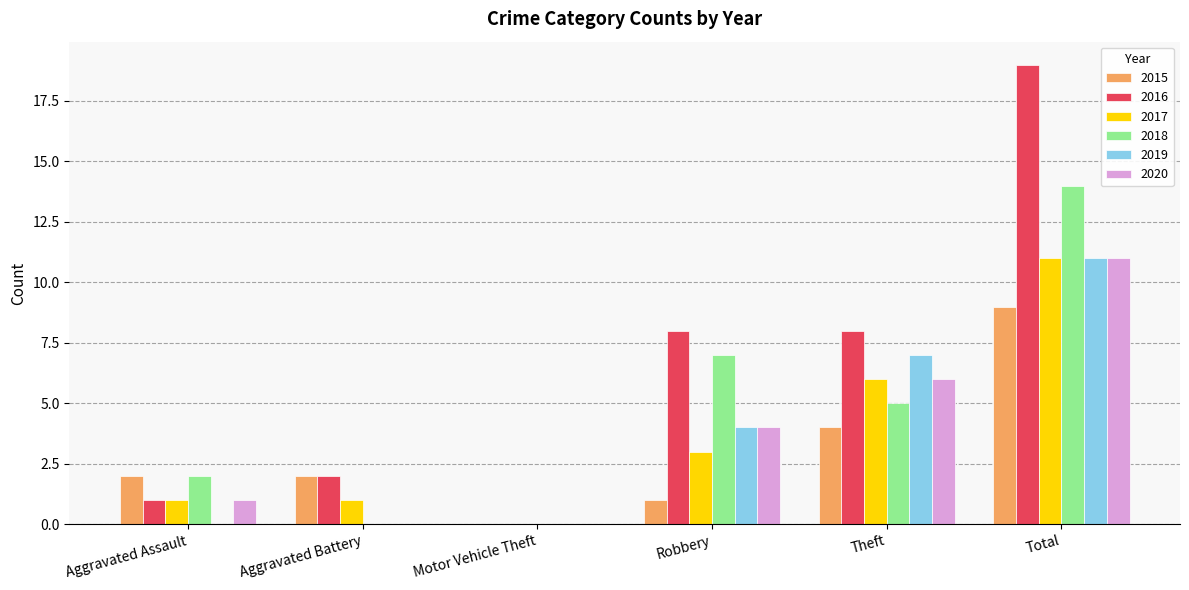

Is the value of 2016 at Motor Vehicle Theft greater than the value of 2015 at Aggravated Assault?

No